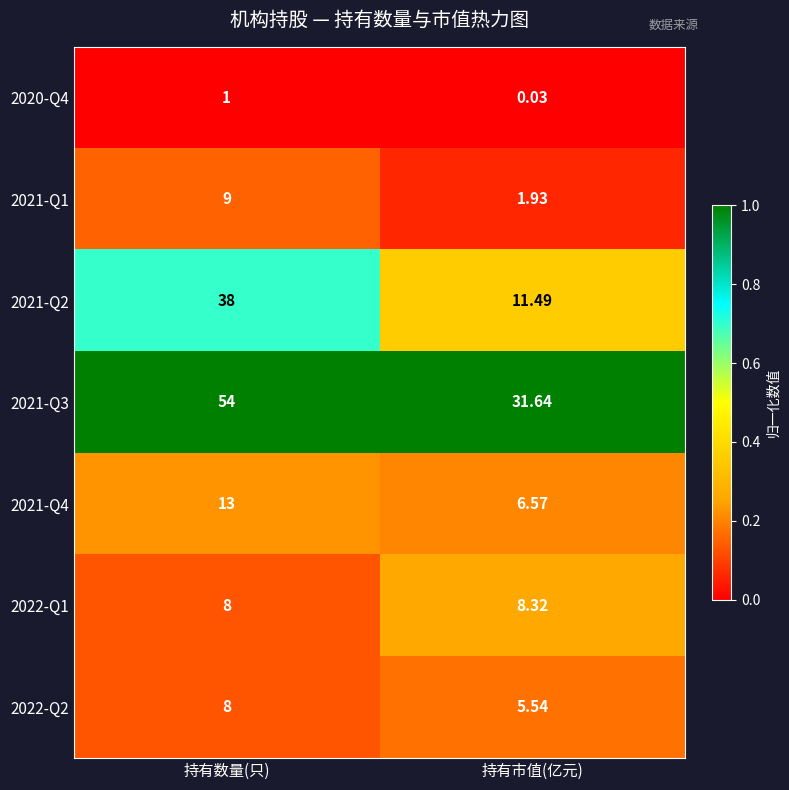

At which category is the sum across all series the highest?

持有数量(只)